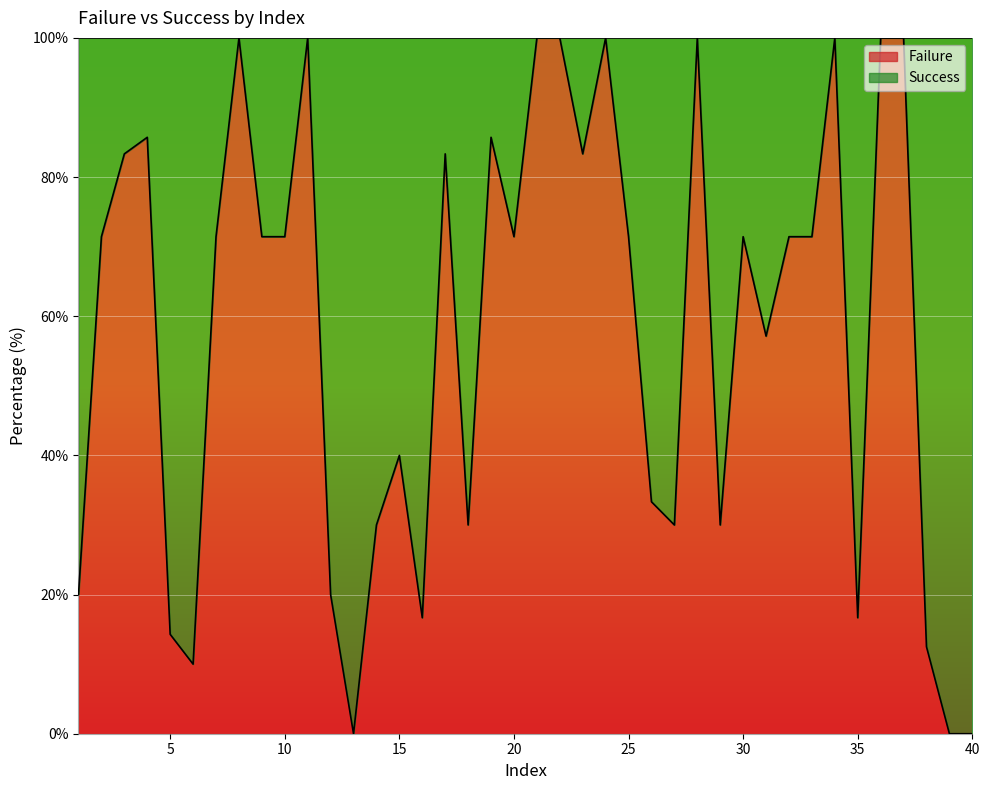

What is the value of the 30th point from the left?

71.4